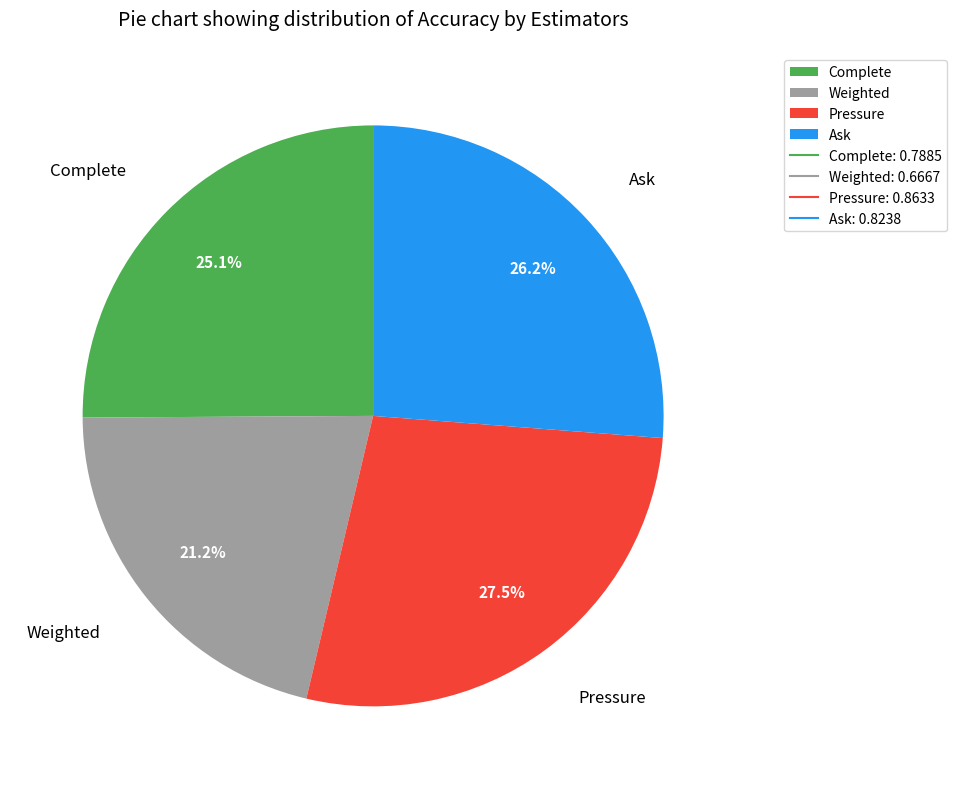

Rank the categories by value from lowest to highest.

Weighted, Complete, Ask, Pressure